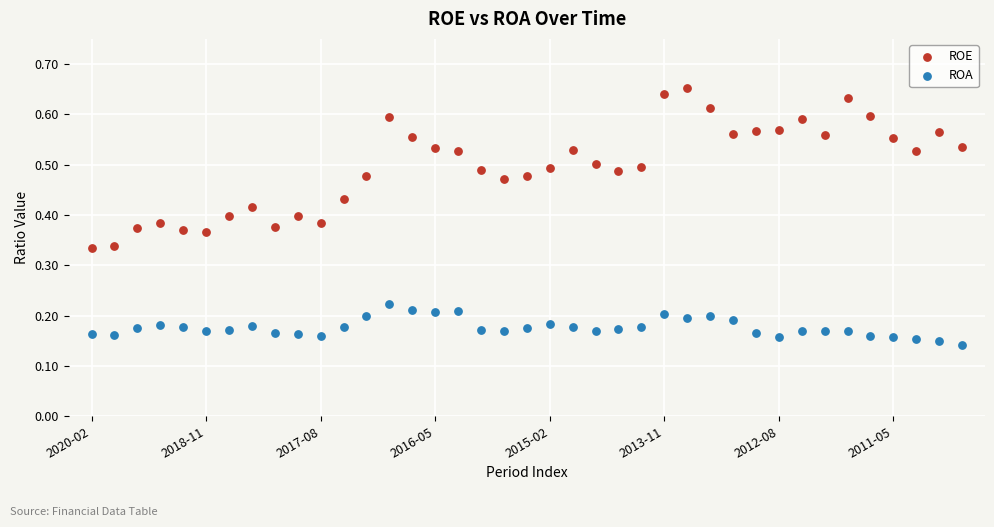

Which series has the largest Y range (max minus min)?

ROE